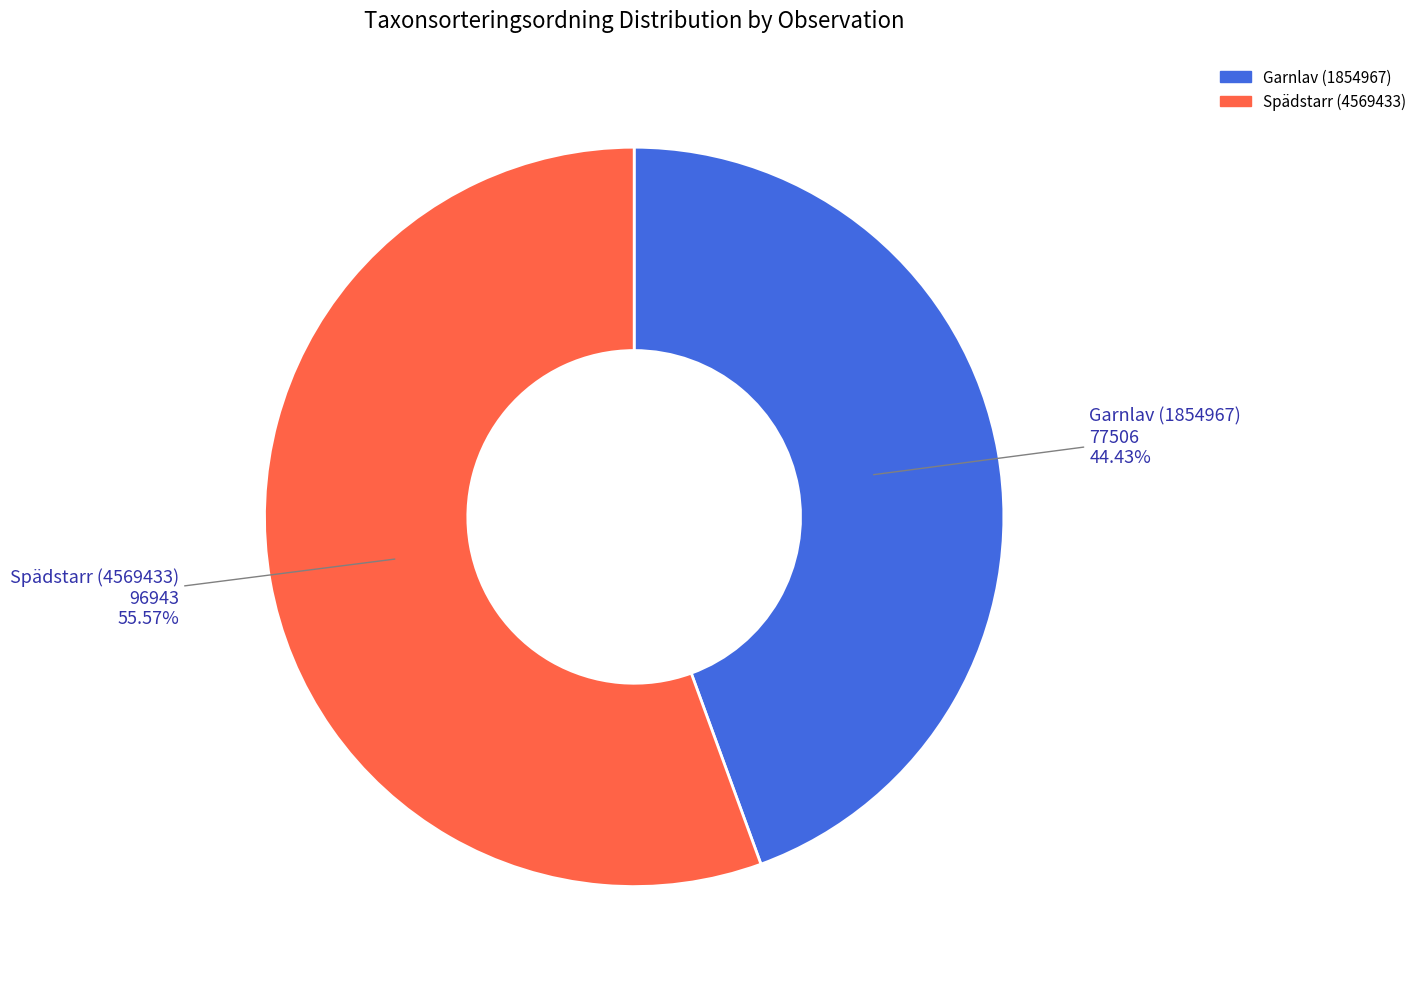

What is the ratio of the value at Garnlav (1854967) to the value at Spädstarr (4569433)?

0.8